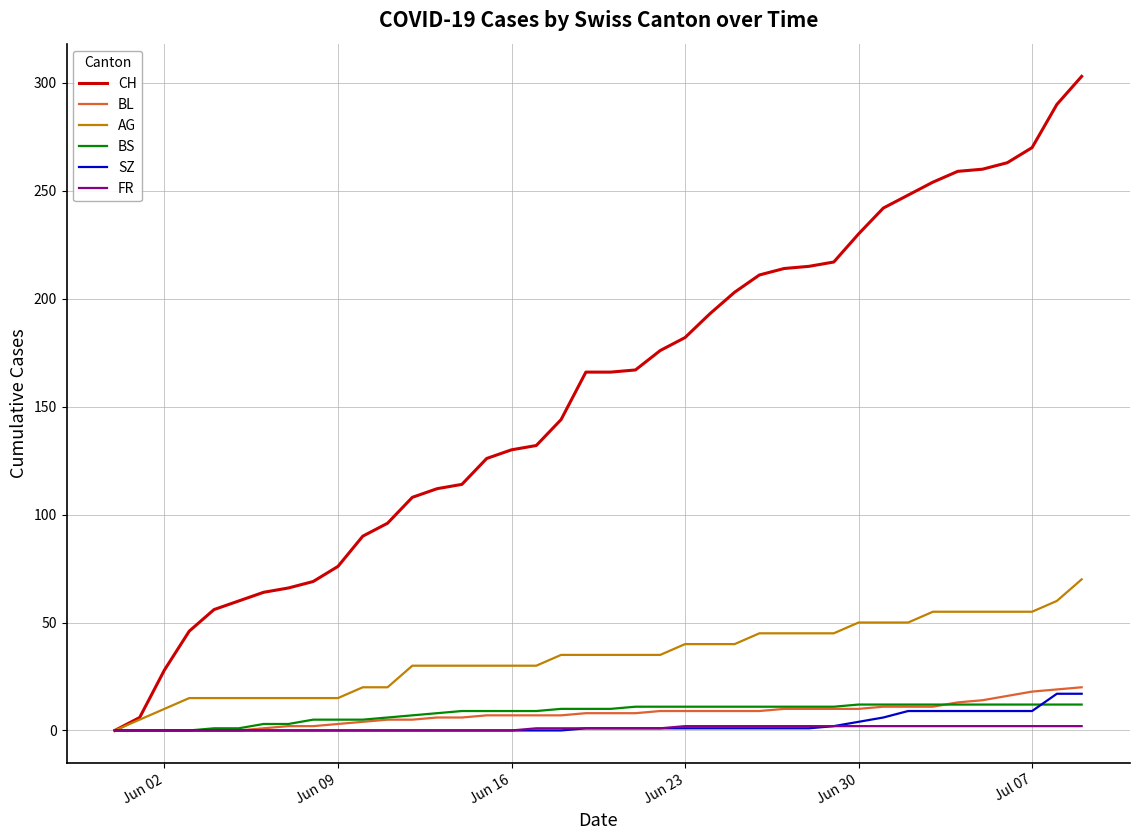

Which series has the widest spread of values?

CH